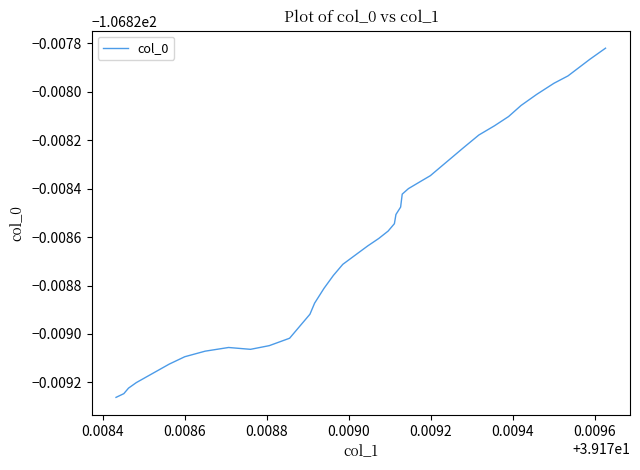

Is this an area chart (filled region under the line)?

No